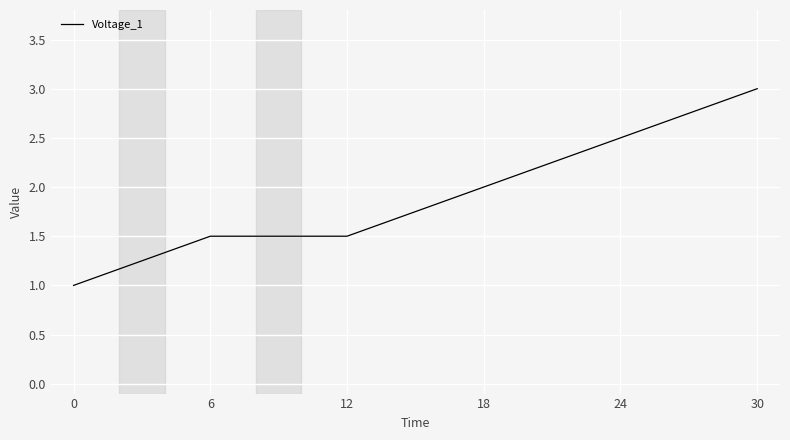

Is it true that the value at 6 is 2.2?

False